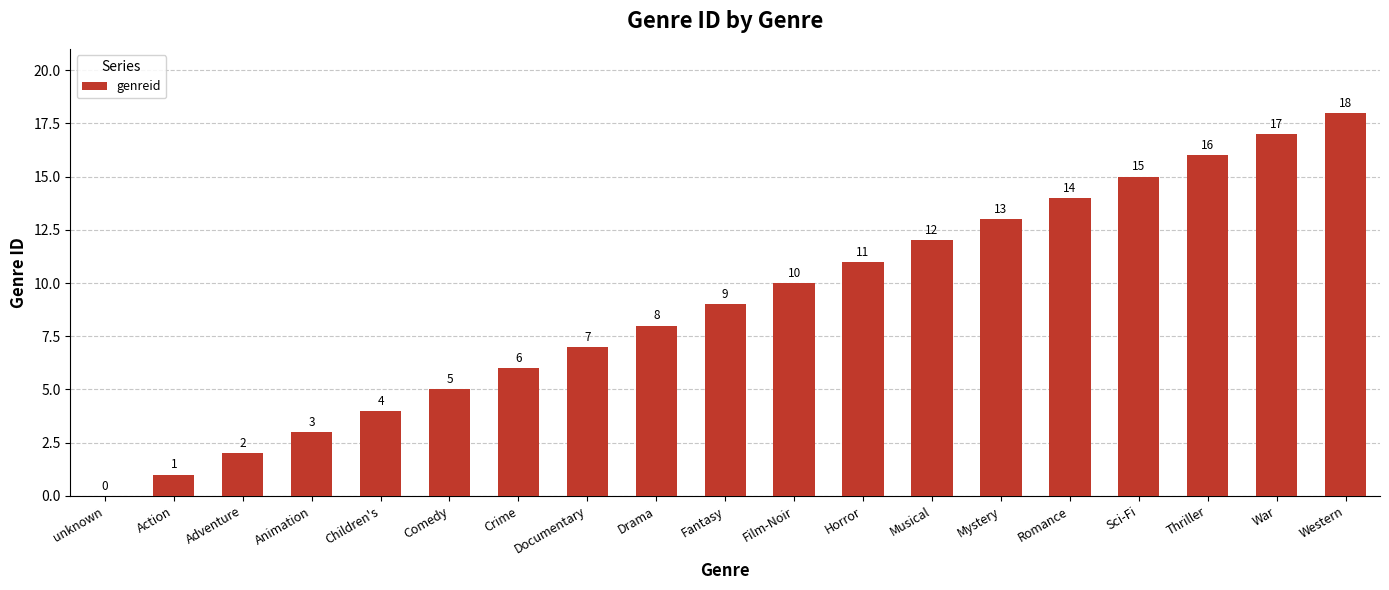

The value at Children's is 4. True or false?

True